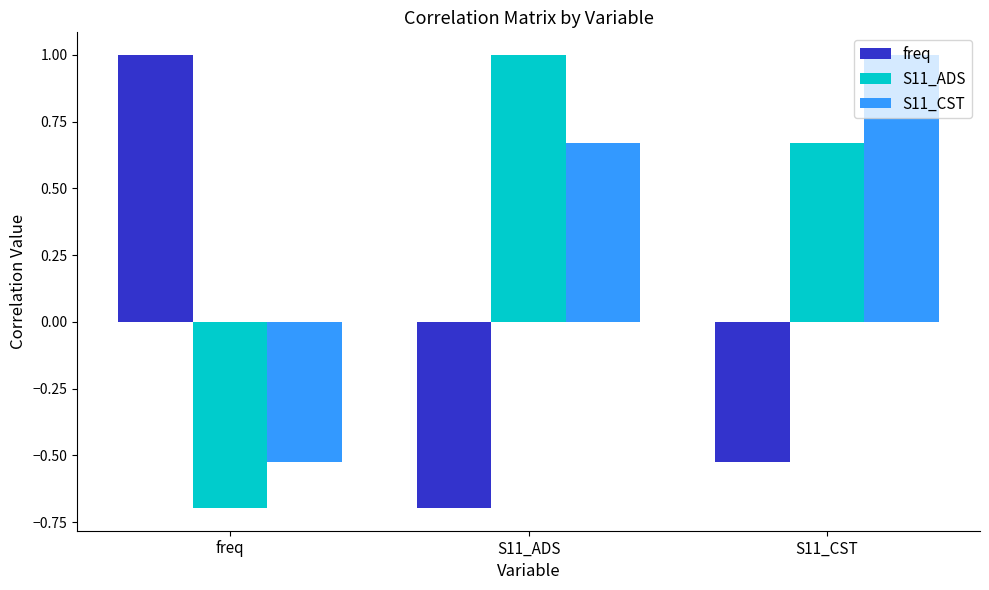

What is the value of the S11_CST bar at the 3rd from the left?

1.0